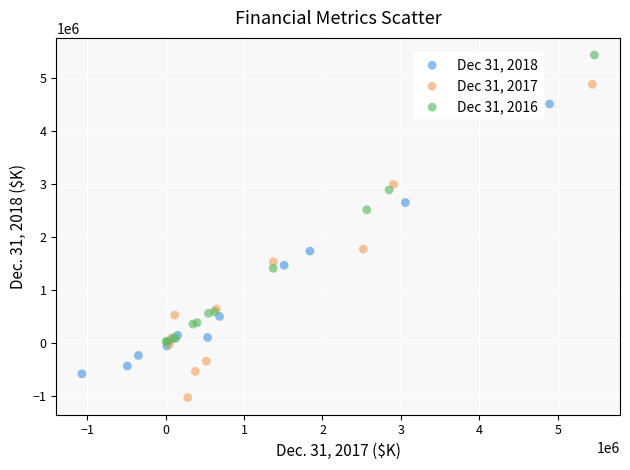

Which series reaches the maximum Y coordinate?

Dec 31, 2016